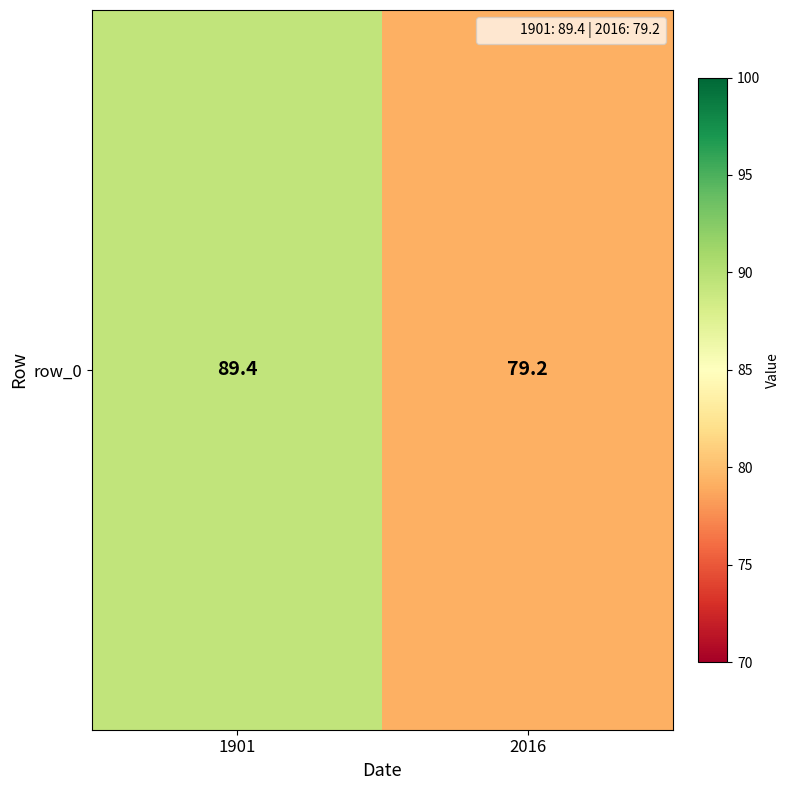

Reading left to right, what are all the values shown in this chart?

1901=89.4	2016=79.2